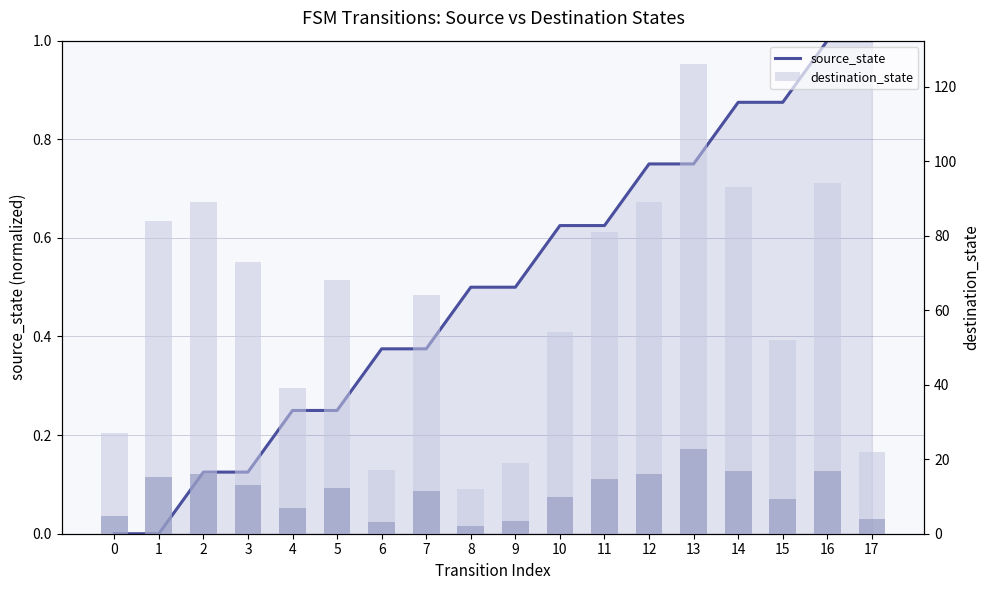

Is it true that source_state equals 0.4 at 6?

True